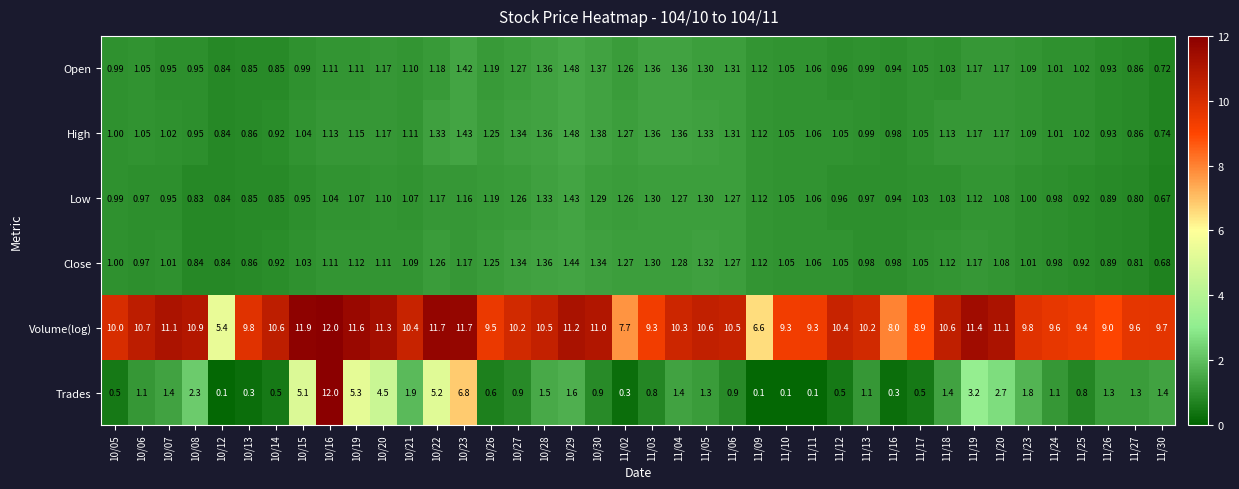

How many categories are shown in the chart?

40